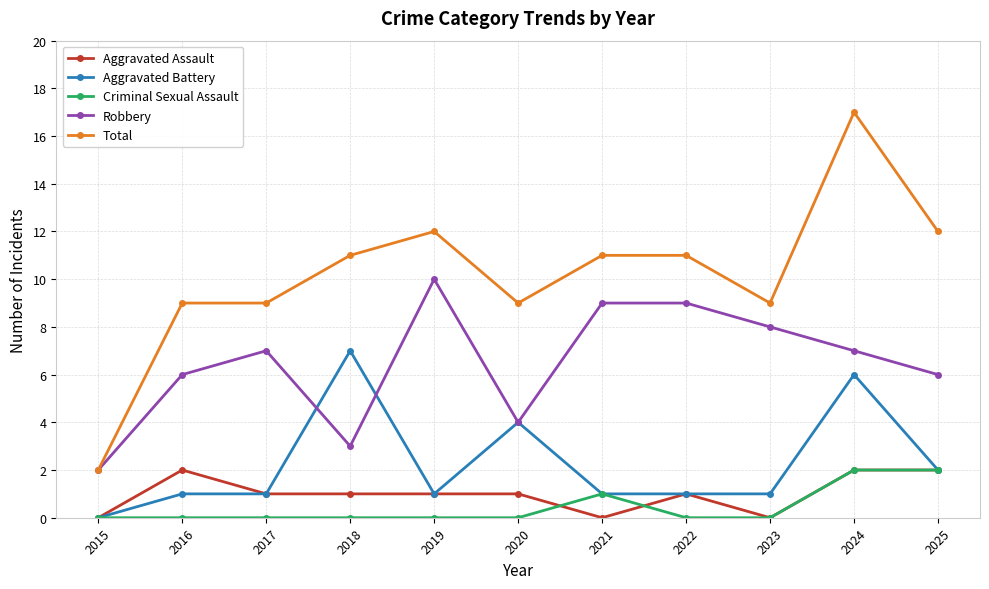

Reading right to left, what are all the values shown in this chart?

Aggravated Assault: 2	2	0	1	0	1	1	1	1	2	0
Aggravated Battery: 2	6	1	1	1	4	1	7	1	1	0
Criminal Sexual Assault: 2	2	0	0	1	0	0	0	0	0	0
Robbery: 6	7	8	9	9	4	10	3	7	6	2
Total: 12	17	9	11	11	9	12	11	9	9	2